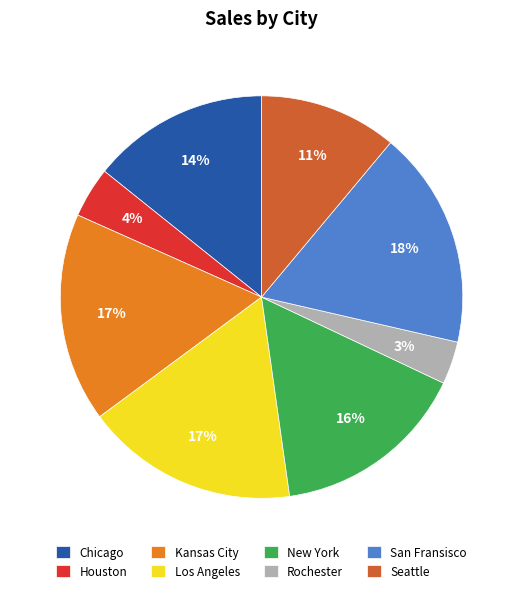

Which slice is the smallest?

Rochester